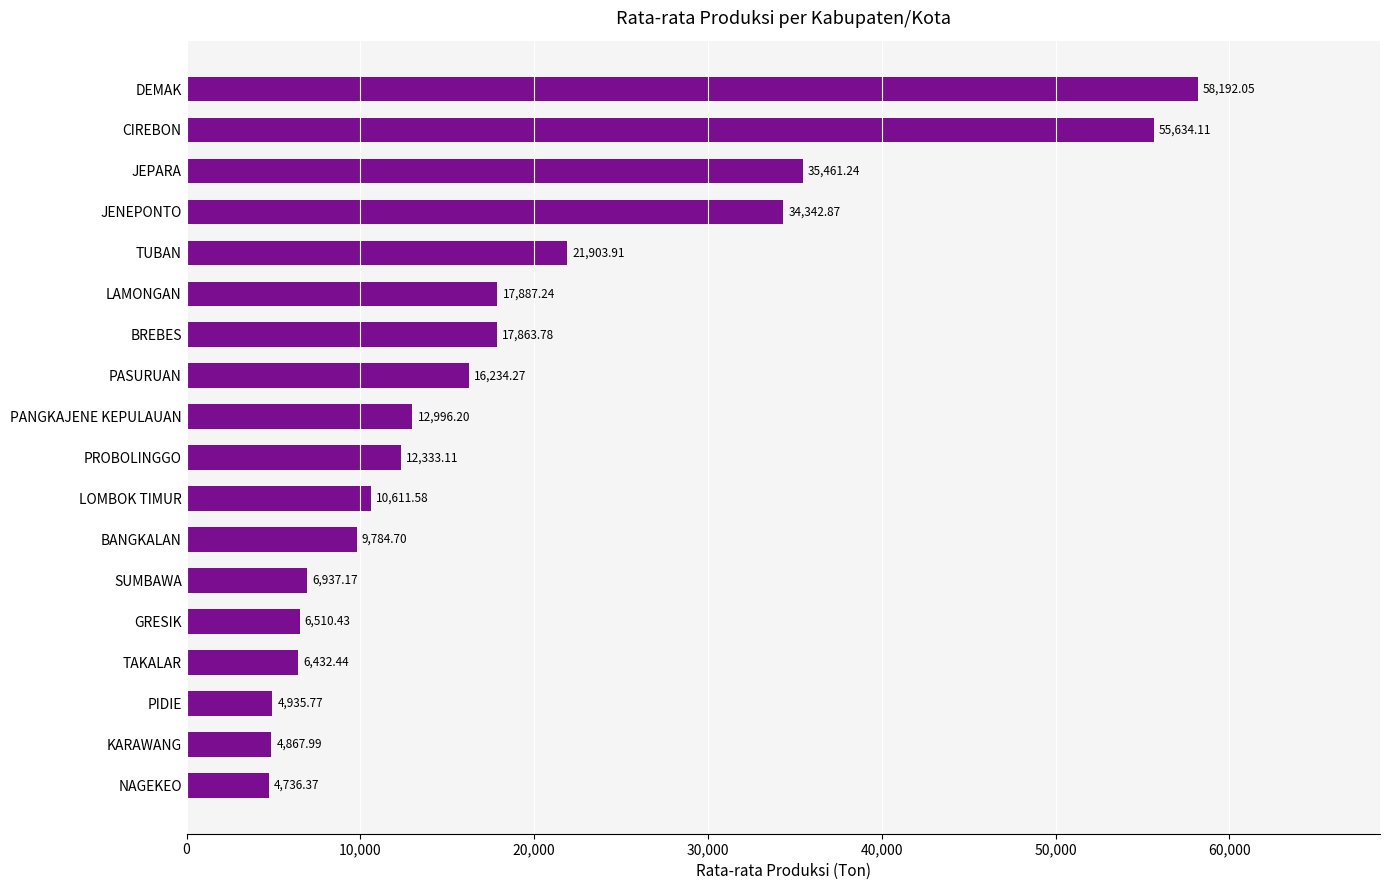

What is the change in value from CIREBON to SUMBAWA?

-48696.9